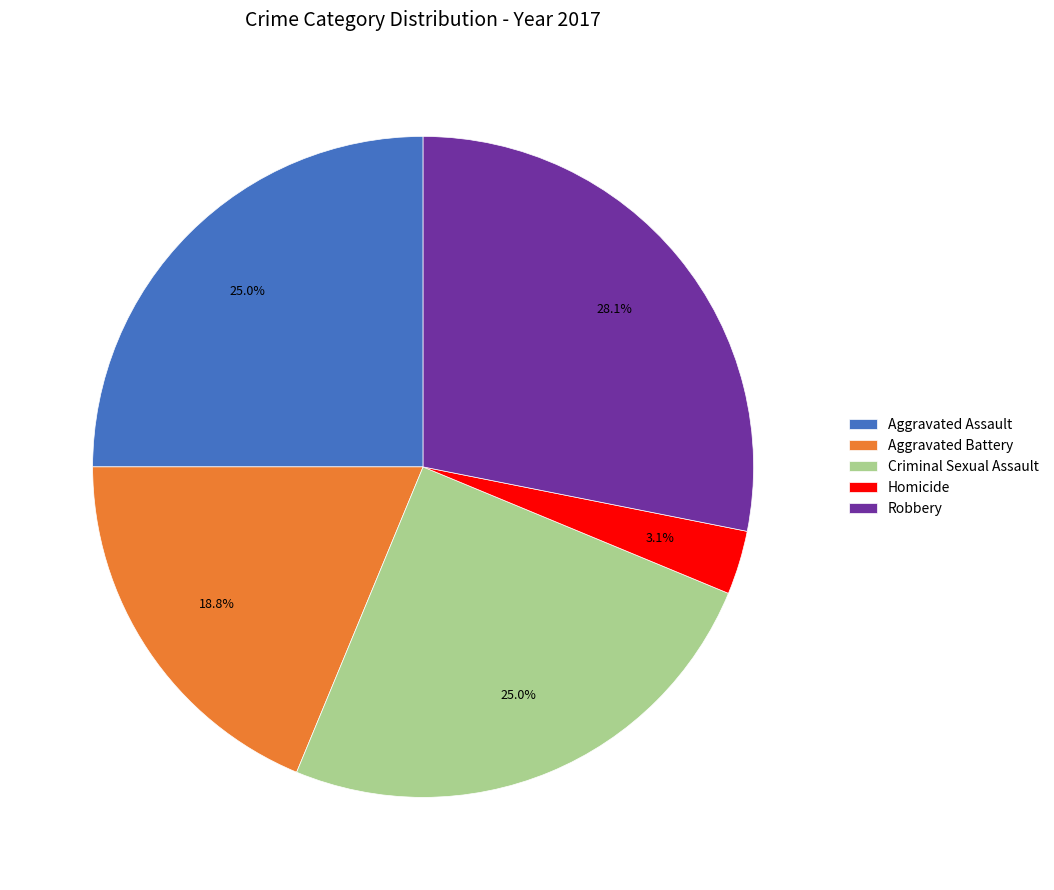

Does Robbery represent more than half of the total?

No